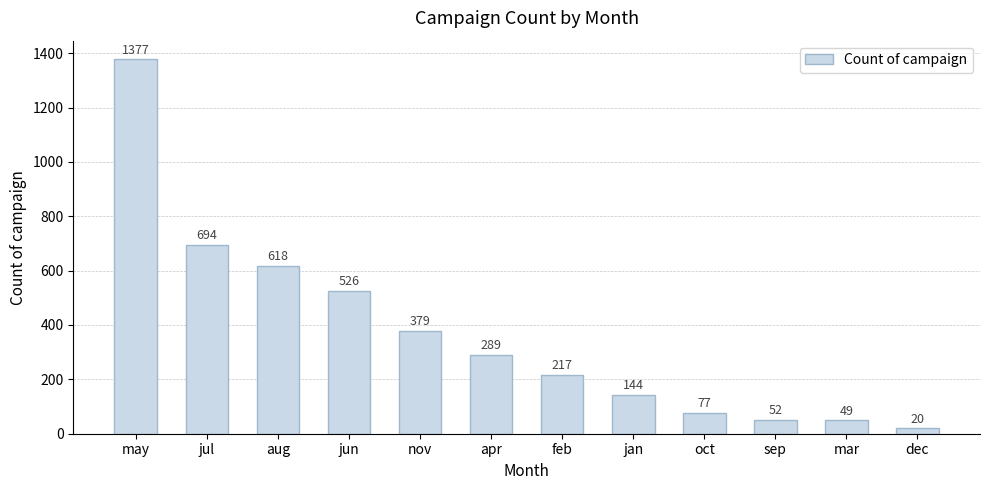

Reading left to right, what are all the values shown in this chart?

1377	694	618	526	379	289	217	144	77	52	49	20